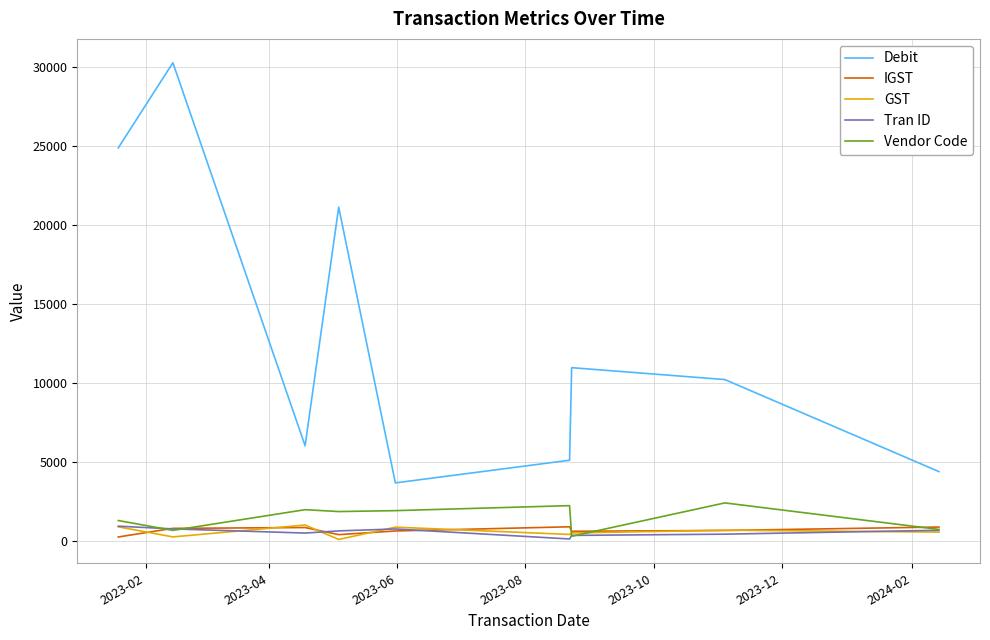

What is the sum of all GST values?

5131.7